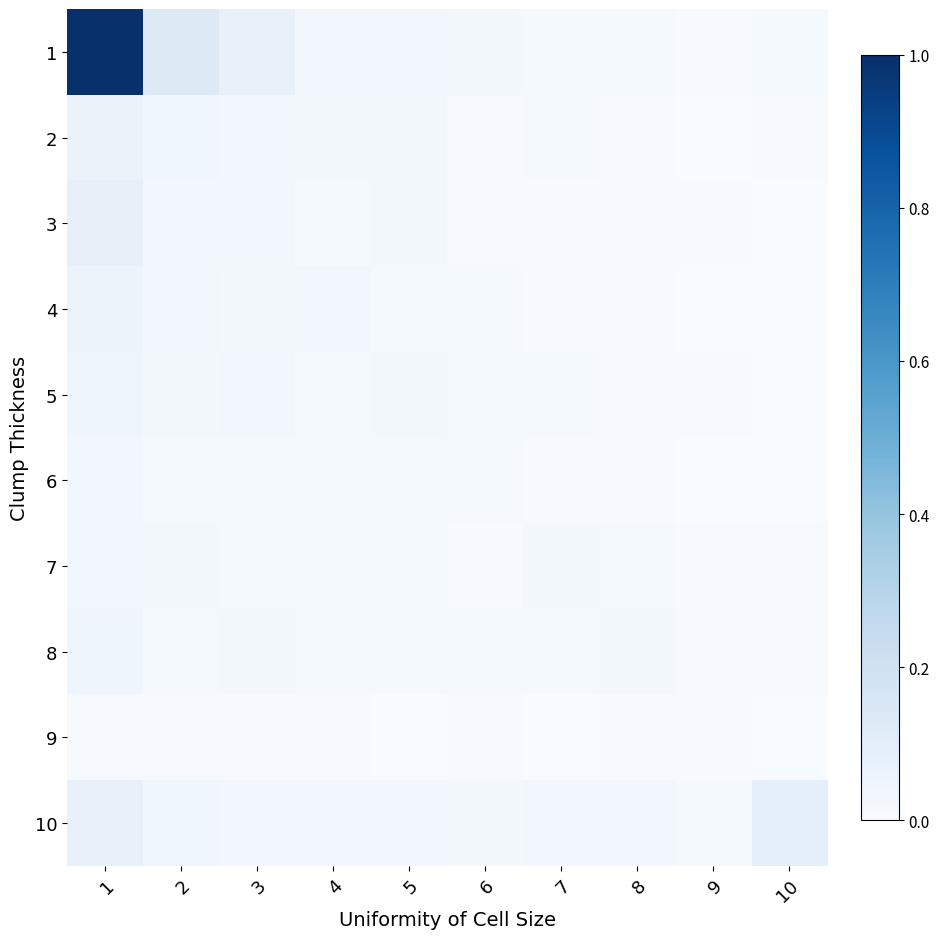

Which series has the largest range (max minus min)?

1